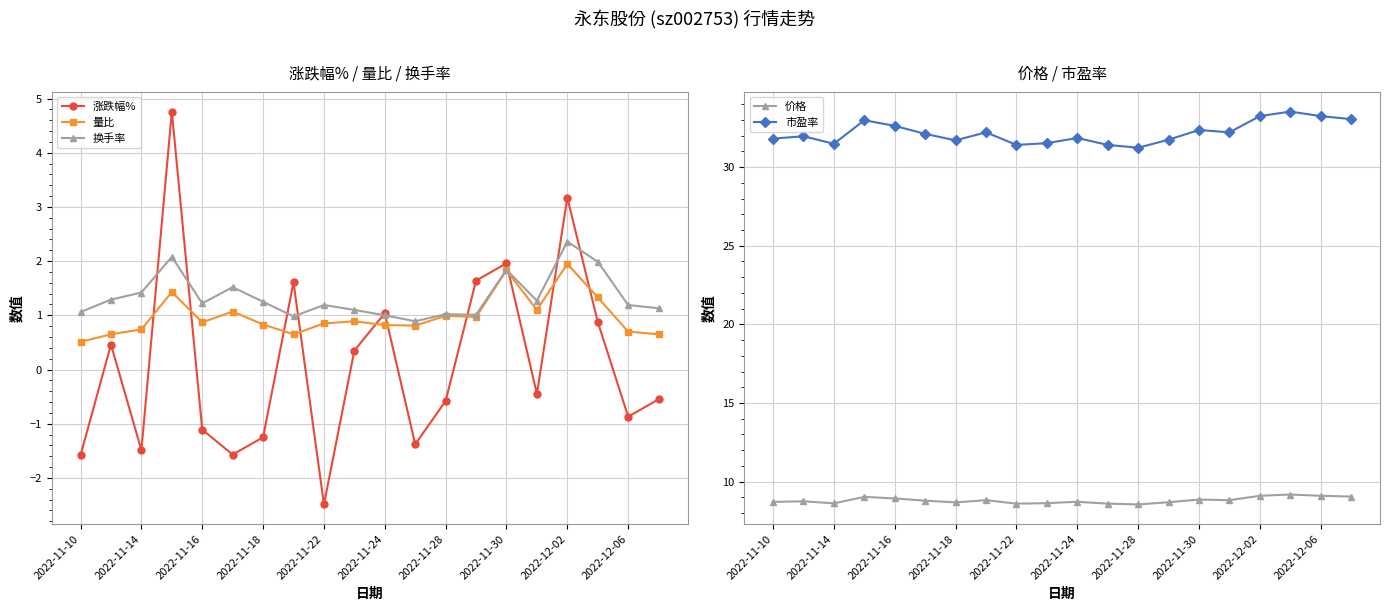

Which category has the lowest value in the 涨跌幅% series?

2022-11-22